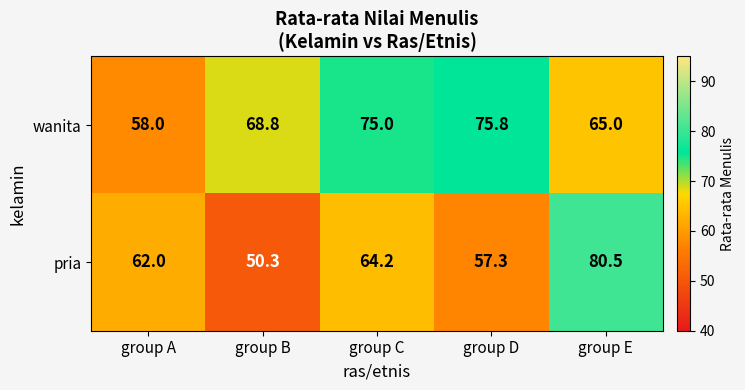

Reading left to right, extract all data points from this chart.

wanita: 58.0	68.8	75.0	75.8	65.0
pria: 62.0	50.3	64.2	57.3	80.5